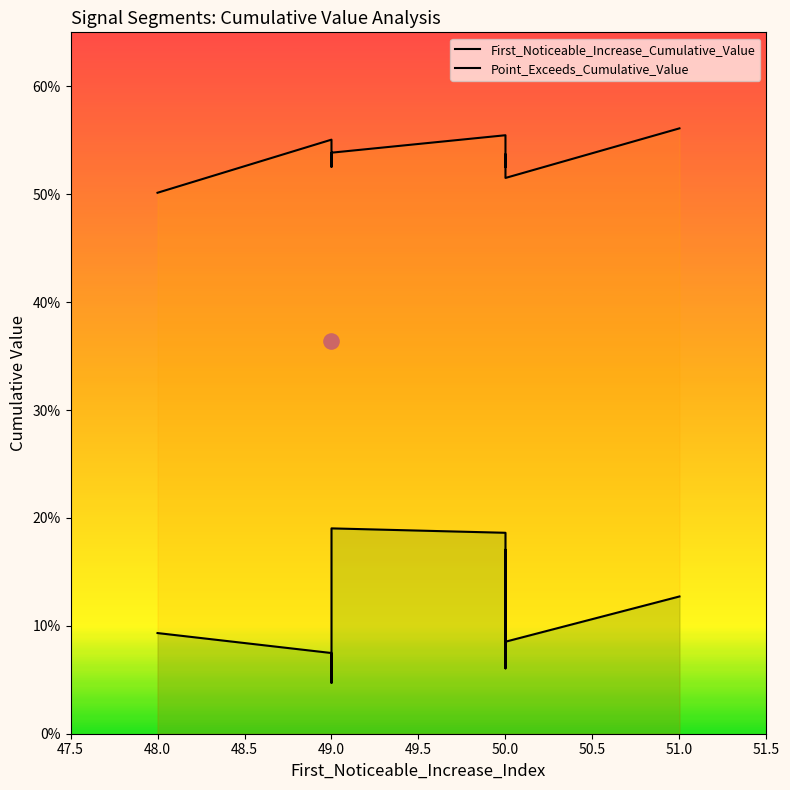

Is the value of First_Noticeable_Increase_Cumulative_Value at 51.0 greater than the value of Point_Exceeds_Cumulative_Value at 50.0?

No